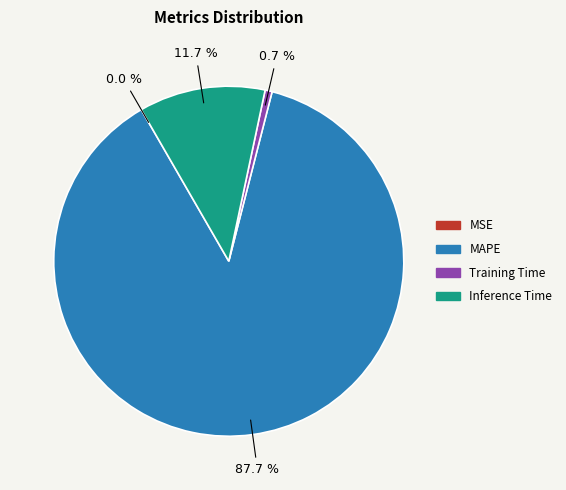

Which category has the biggest portion of the pie?

MAPE